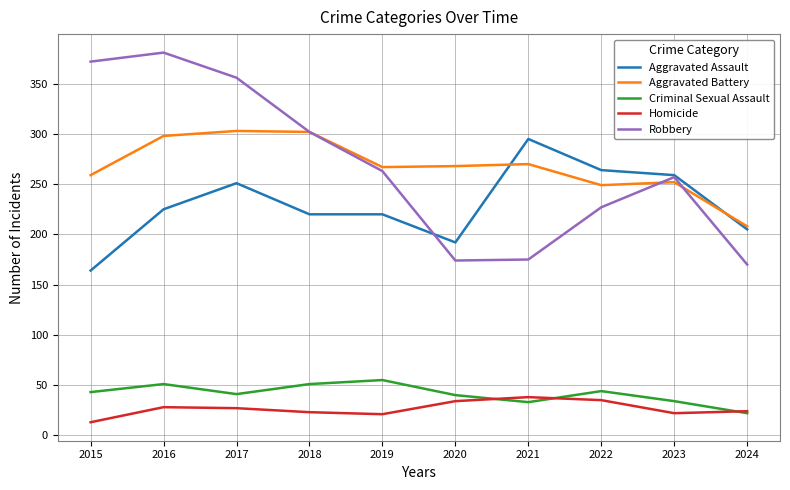

What is the greatest value displayed?

381